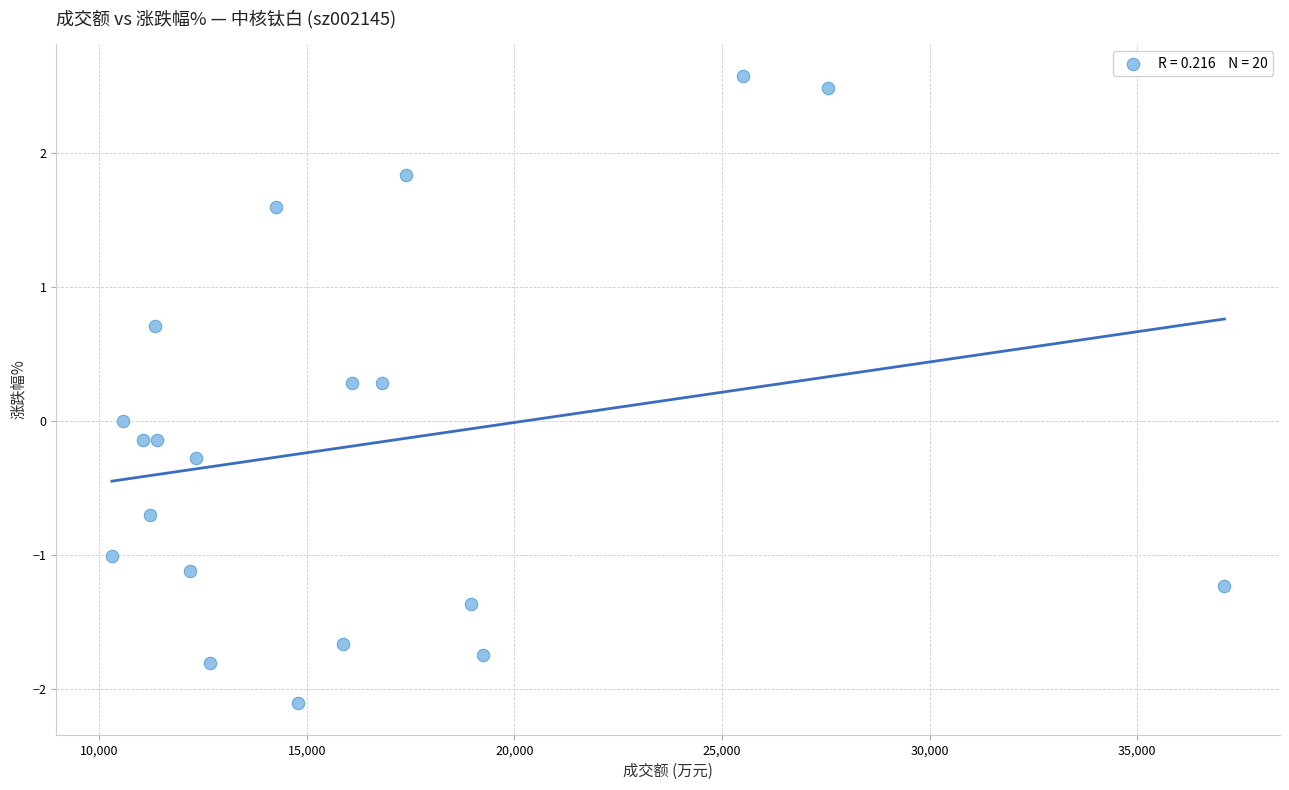

What is the range of X values (max minus min)?

26789.0